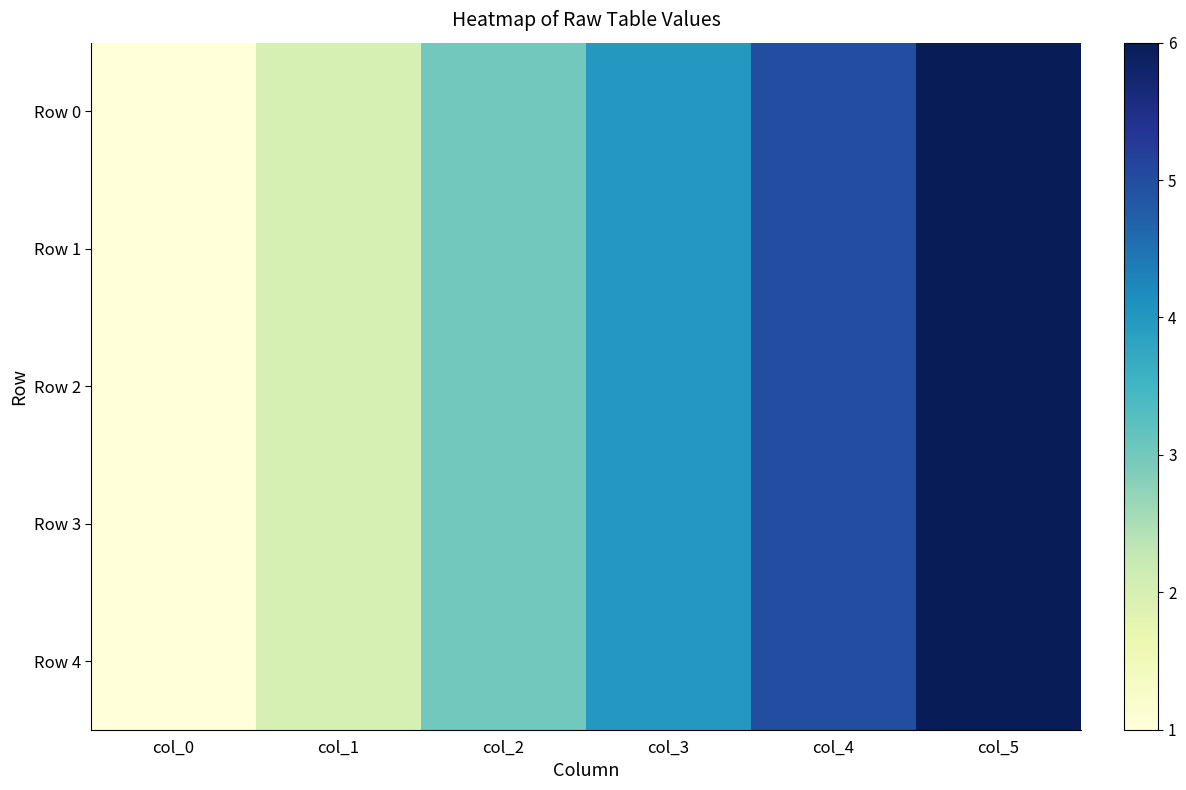

Reading right to left, list all the values displayed in this chart.

Row 0: col_5=6	col_4=5	col_3=4	col_2=3	col_1=2	col_0=1
Row 1: col_5=6	col_4=5	col_3=4	col_2=3	col_1=2	col_0=1
Row 2: col_5=6	col_4=5	col_3=4	col_2=3	col_1=2	col_0=1
Row 3: col_5=6	col_4=5	col_3=4	col_2=3	col_1=2	col_0=1
Row 4: col_5=6	col_4=5	col_3=4	col_2=3	col_1=2	col_0=1